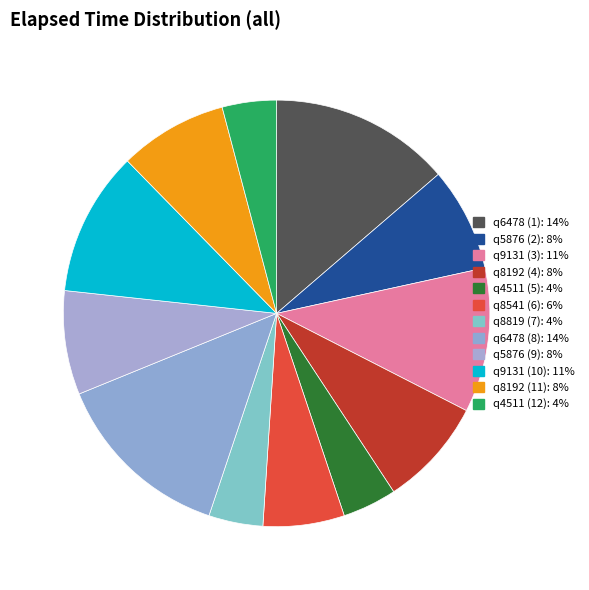

How many segments does this pie chart have?

12